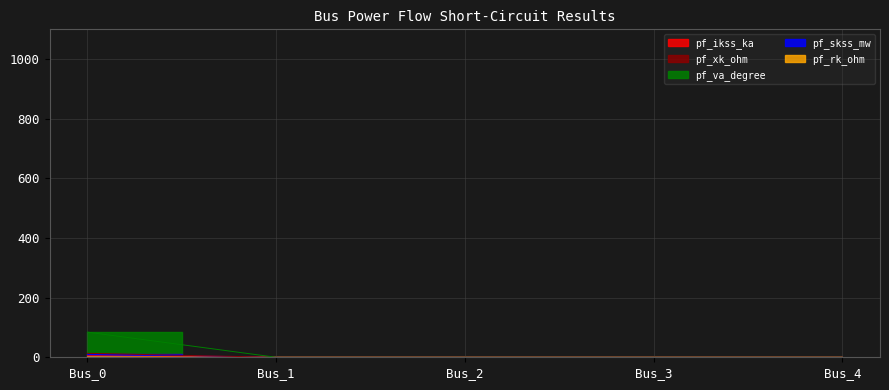

How many lines are shown in the chart?

5